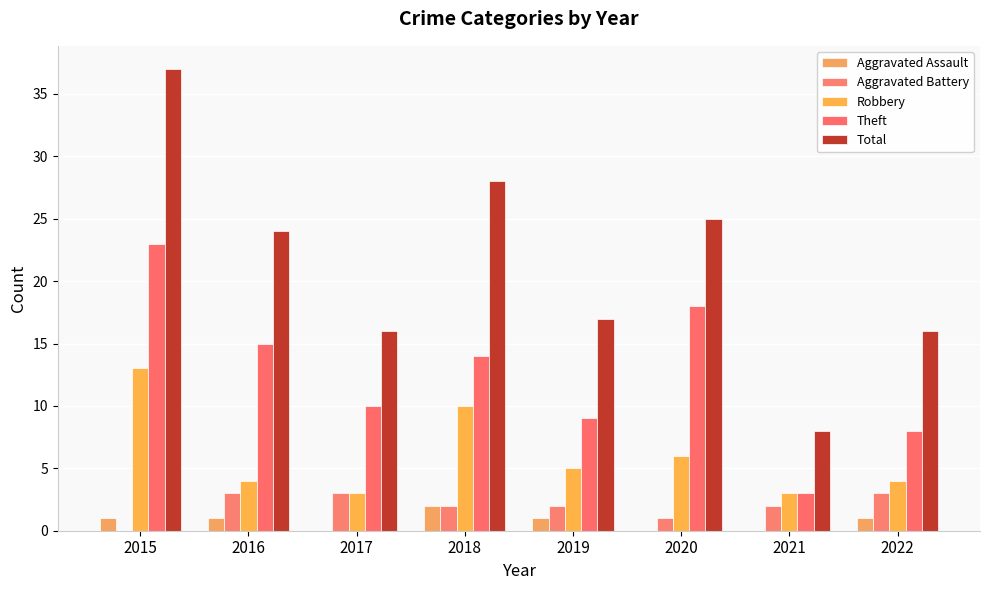

How many series are shown in this chart?

5